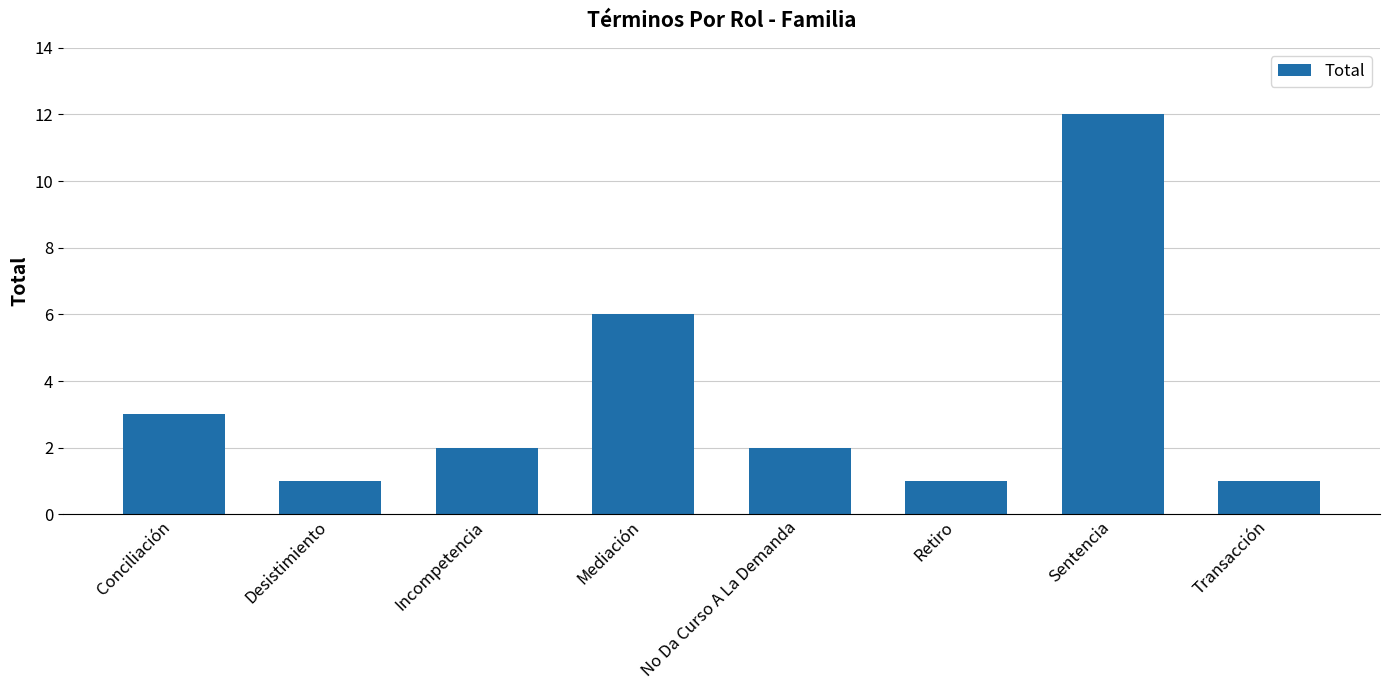

How many data points does each series have?

8